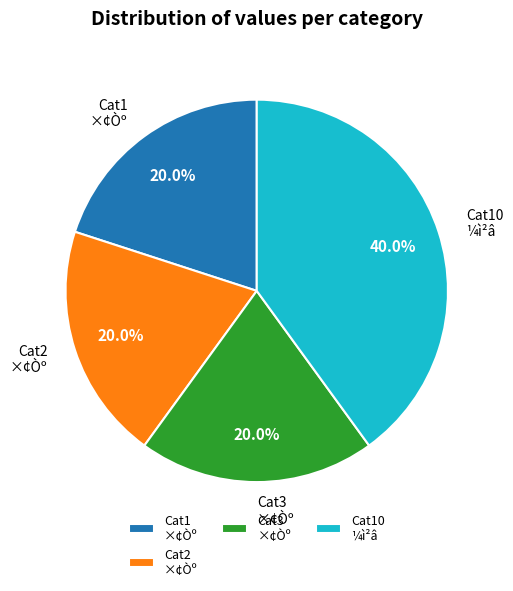

Count the number of slices in the pie.

4